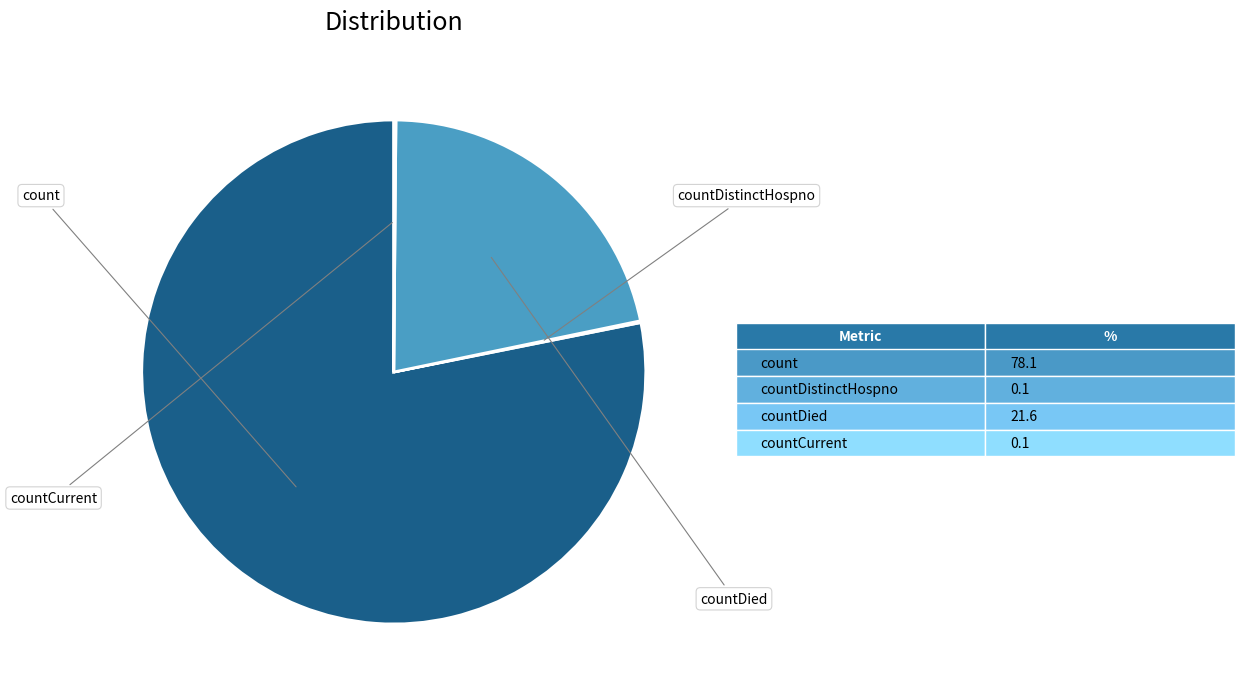

Is there any slice that represents more than half of the pie?

Yes